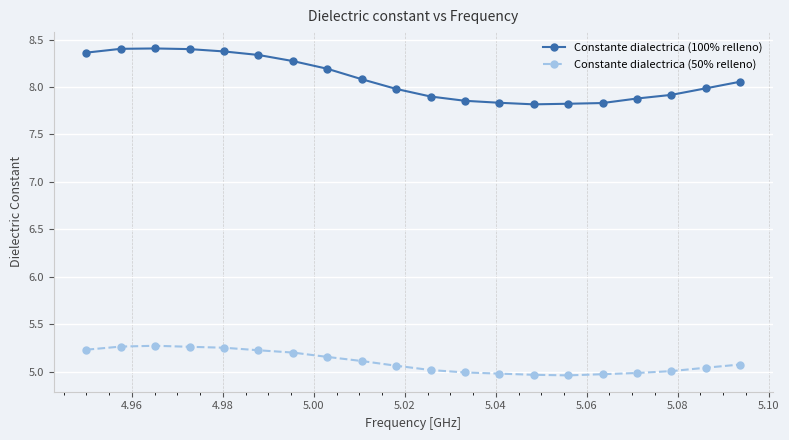

What is the sum of all Constante dialectrica (100% relleno) values?

161.7